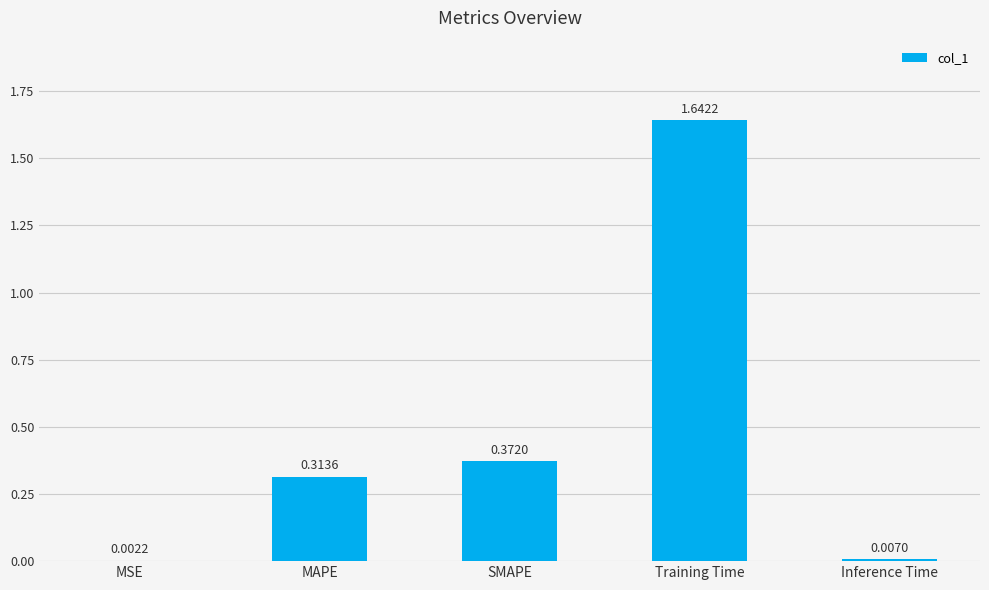

Which label corresponds to the largest value in the chart?

Training Time